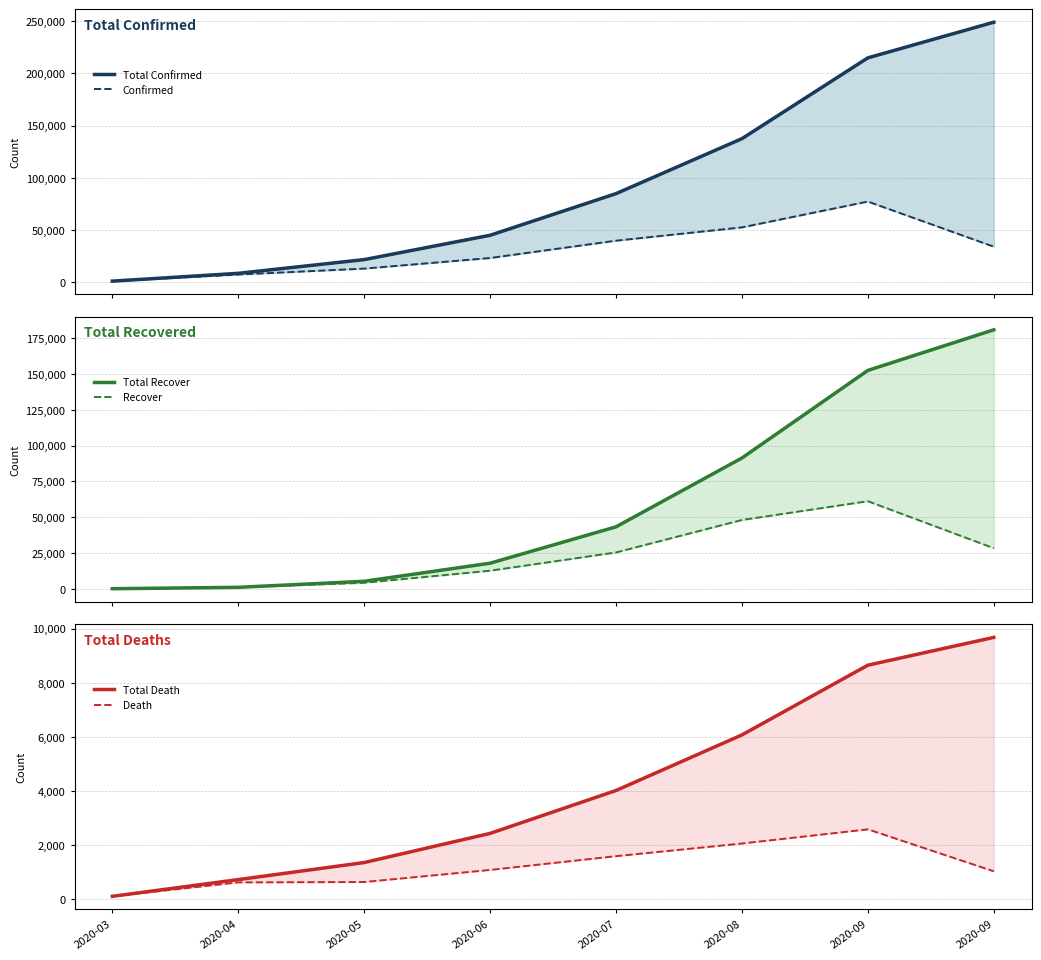

True or false: Total Recover and Recover intersect in this chart.

False